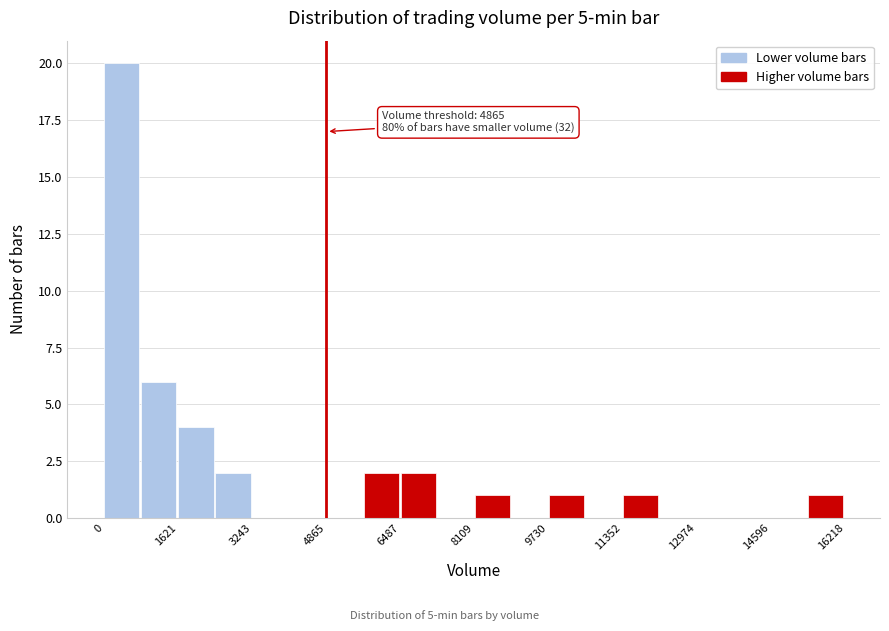

Over which range of the x-axis is the bar tallest?

0 to 800